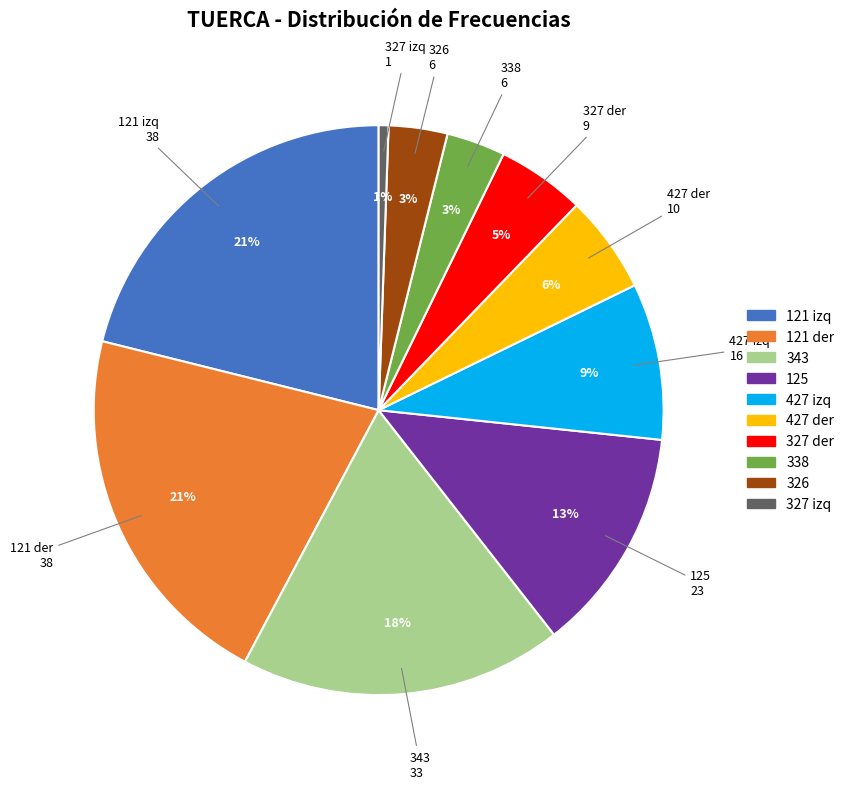

True or false: 427 izq accounts for 9% of the total.

True